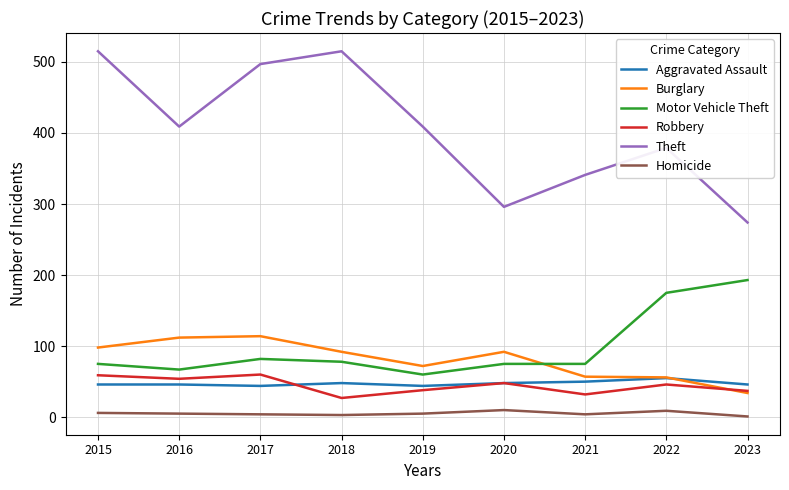

List the series in order of their peak value, highest first.

Theft, Motor Vehicle Theft, Burglary, Robbery, Aggravated Assault, Homicide